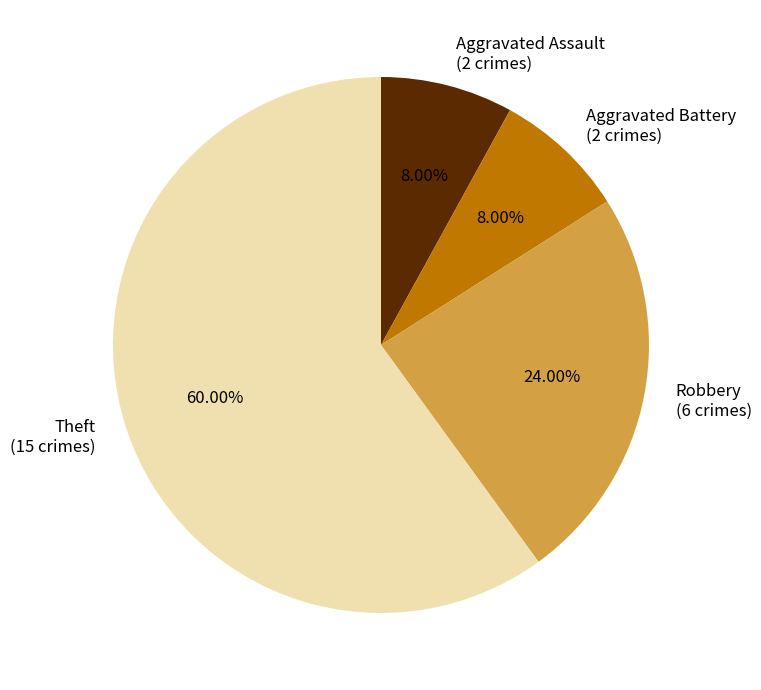

What percentage is NOT represented by Theft?

40.0%